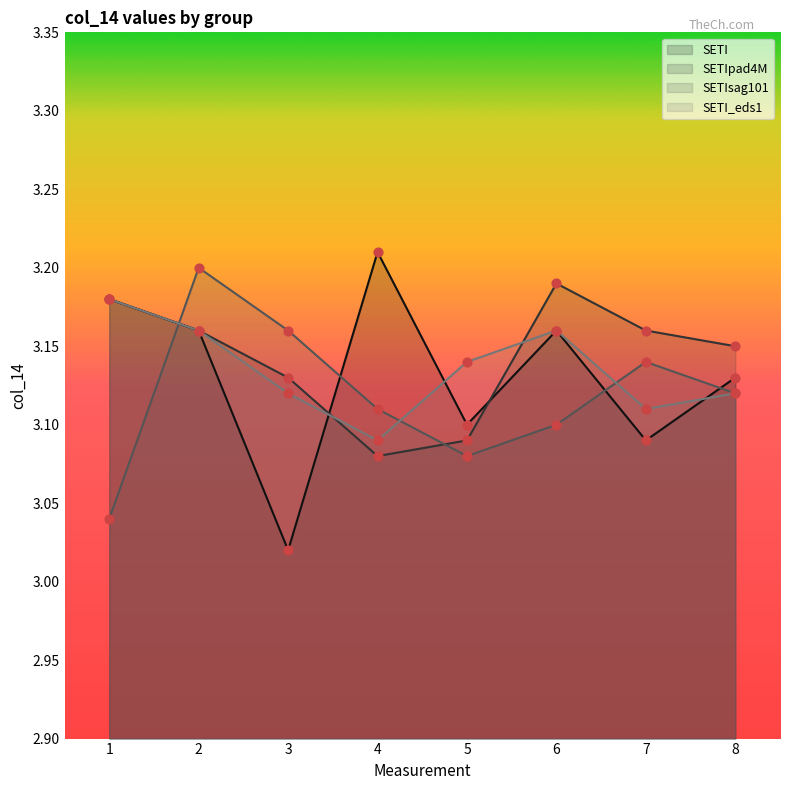

Which series has the largest total across all categories?

SETIpad4M